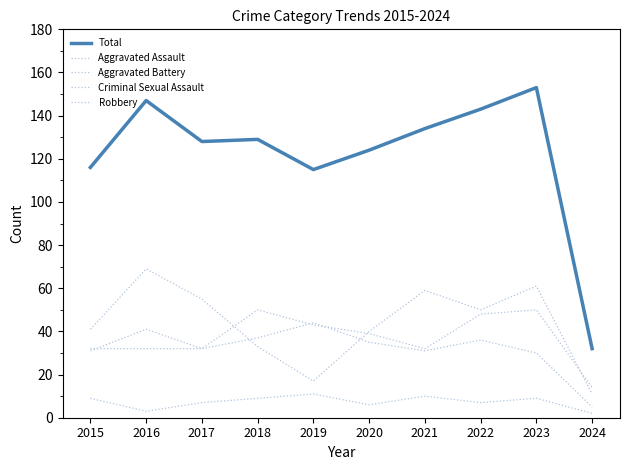

Which category has the highest value across all series?

2023